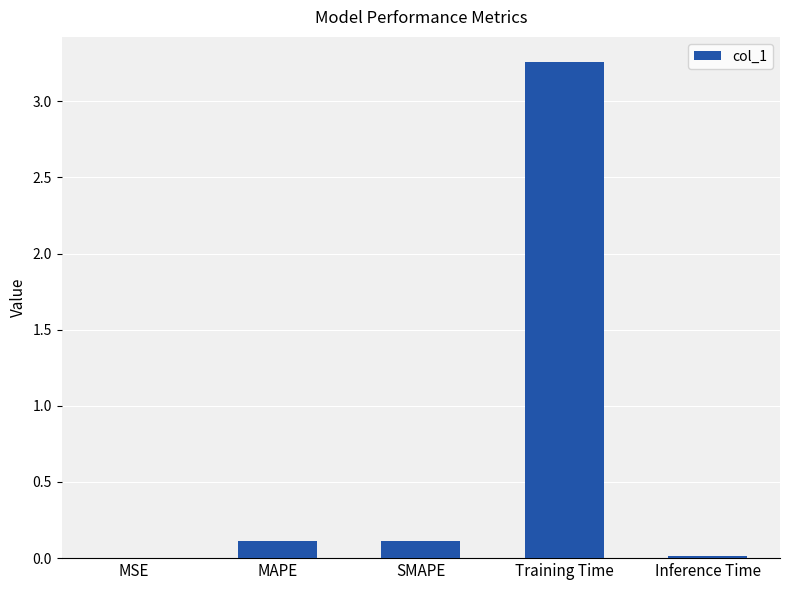

What is the sum of all values?

3.5